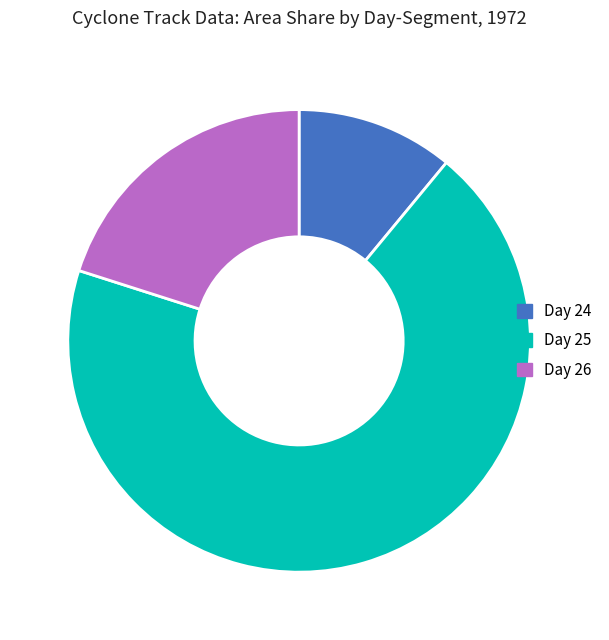

Does any single category account for the majority?

Yes